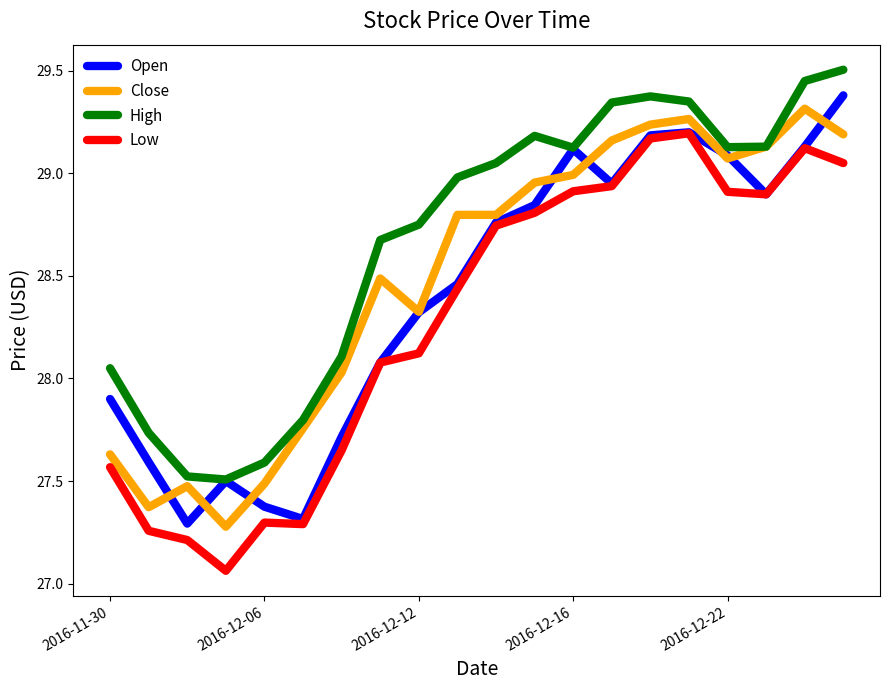

Which series has the largest total across all categories?

High